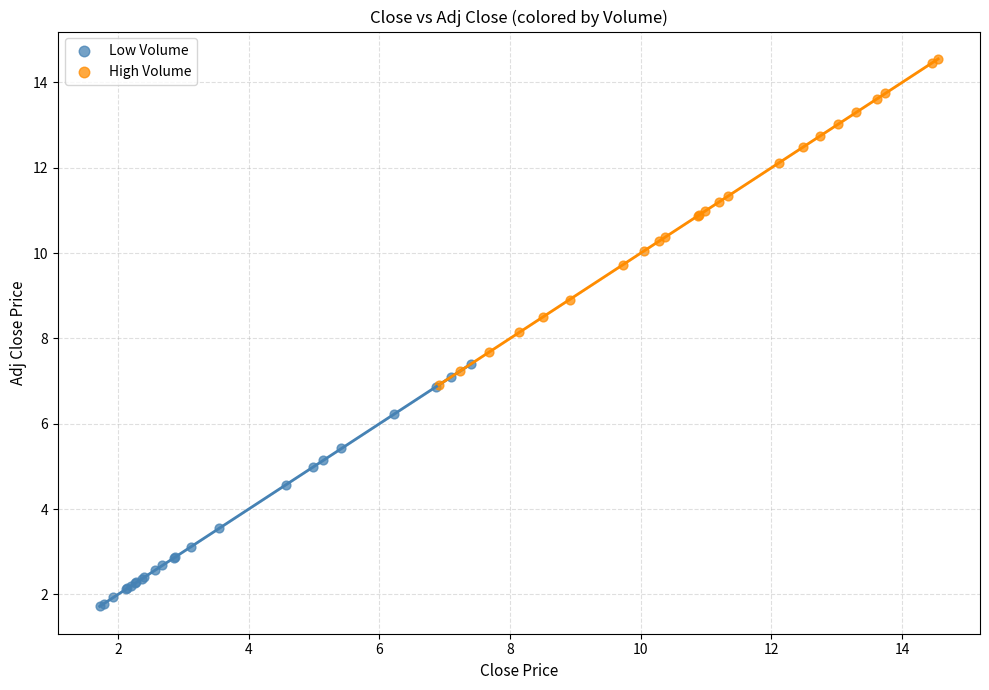

What are all the series names shown in the legend?

Low Volume, High Volume